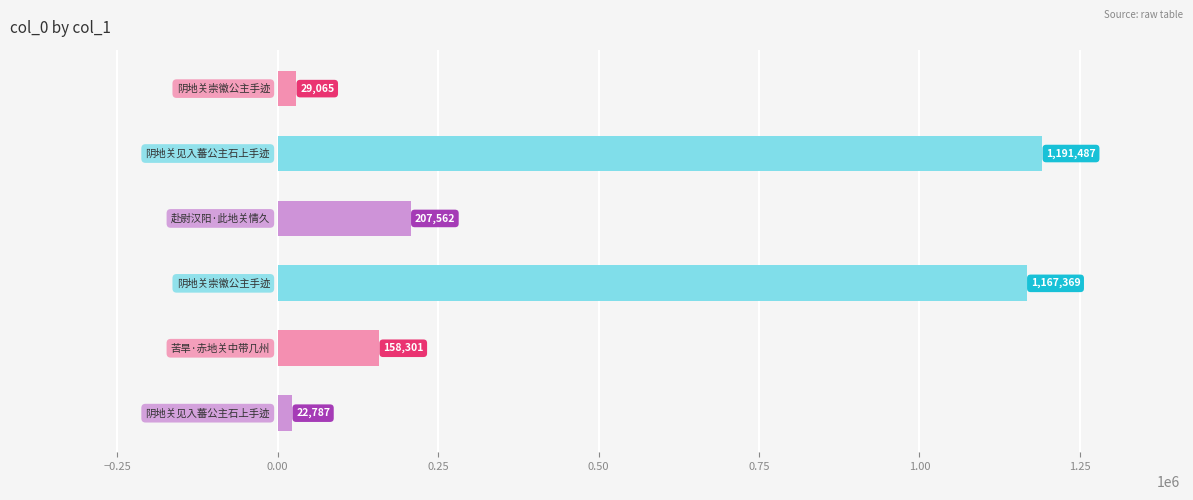

What is the greatest value displayed?

1191487